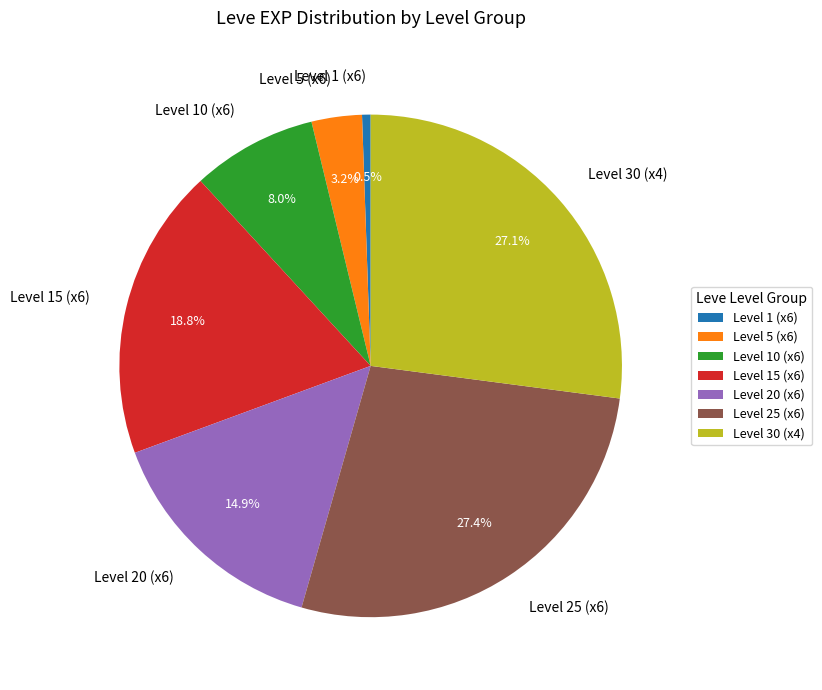

Which has a higher value, Level 25 (x6) or Level 5 (x6)?

Level 25 (x6)